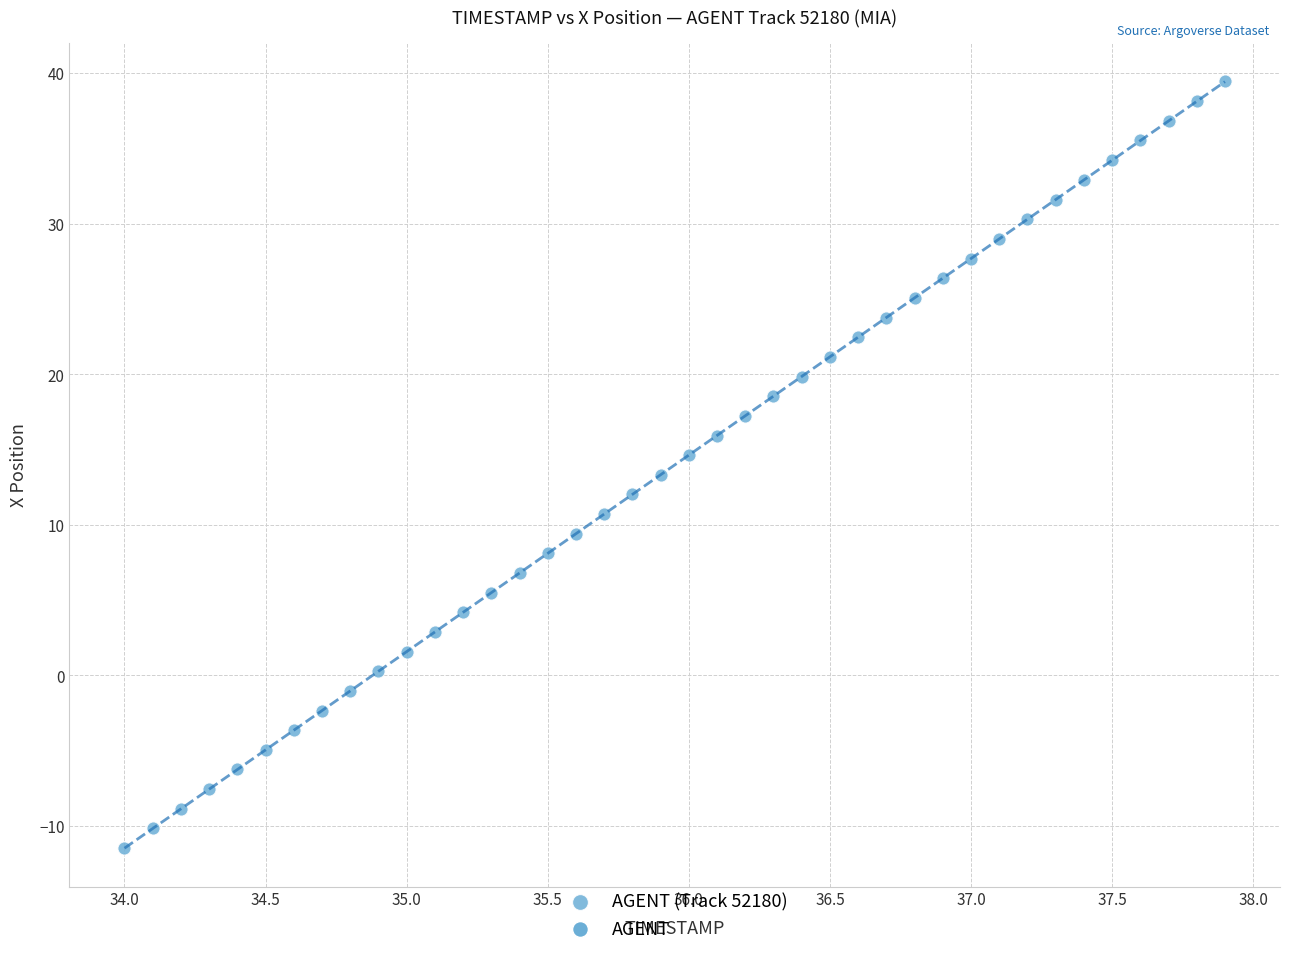

What is the range of X values (max minus min)?

3.9